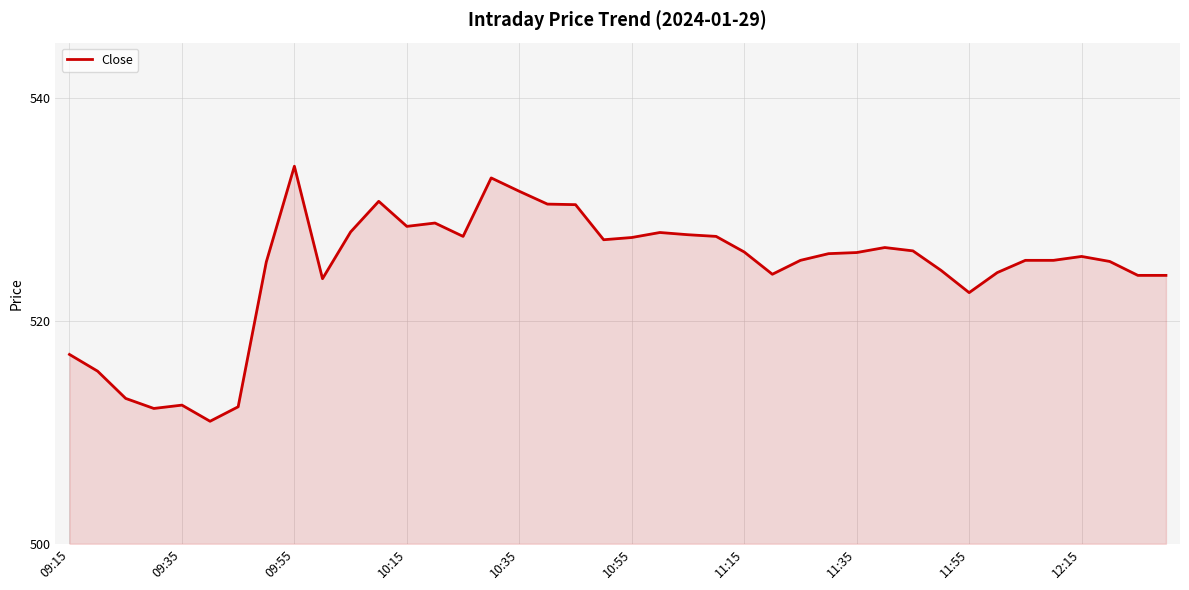

Does the chart have visible grid lines?

Yes